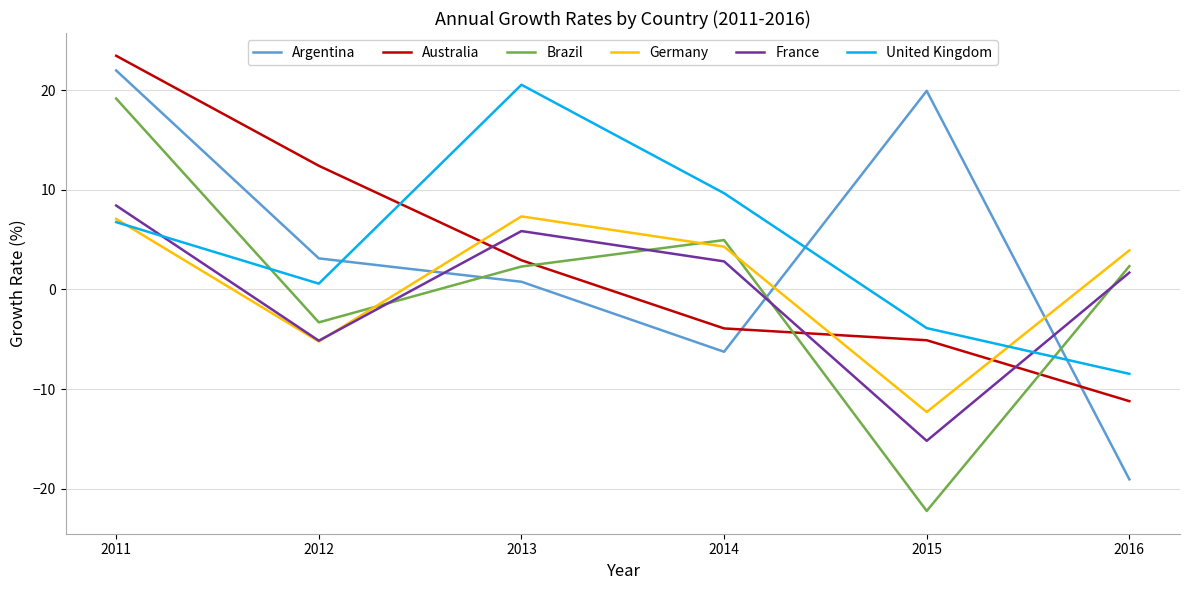

What value does the France series have at 2015?

-15.2